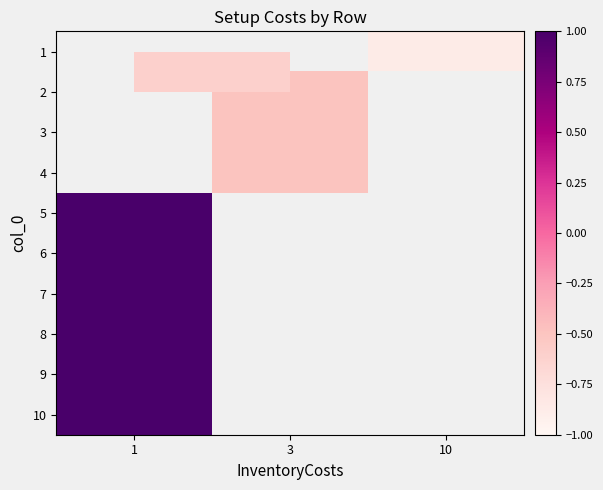

True or false: 5 has a value of 0.7 at 1.

False